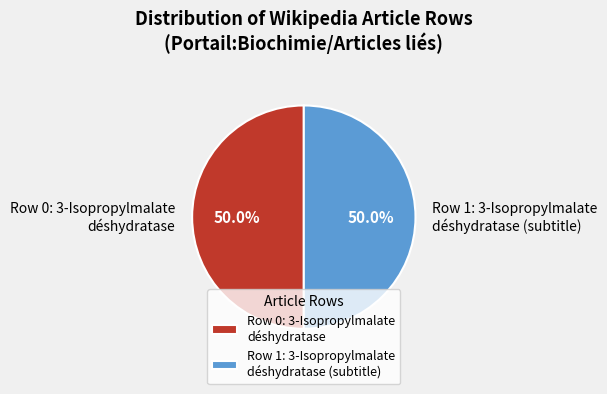

What portion of the pie excludes Row 1: 3-Isopropylmalate déshydratase (subtitle)?

50.0%